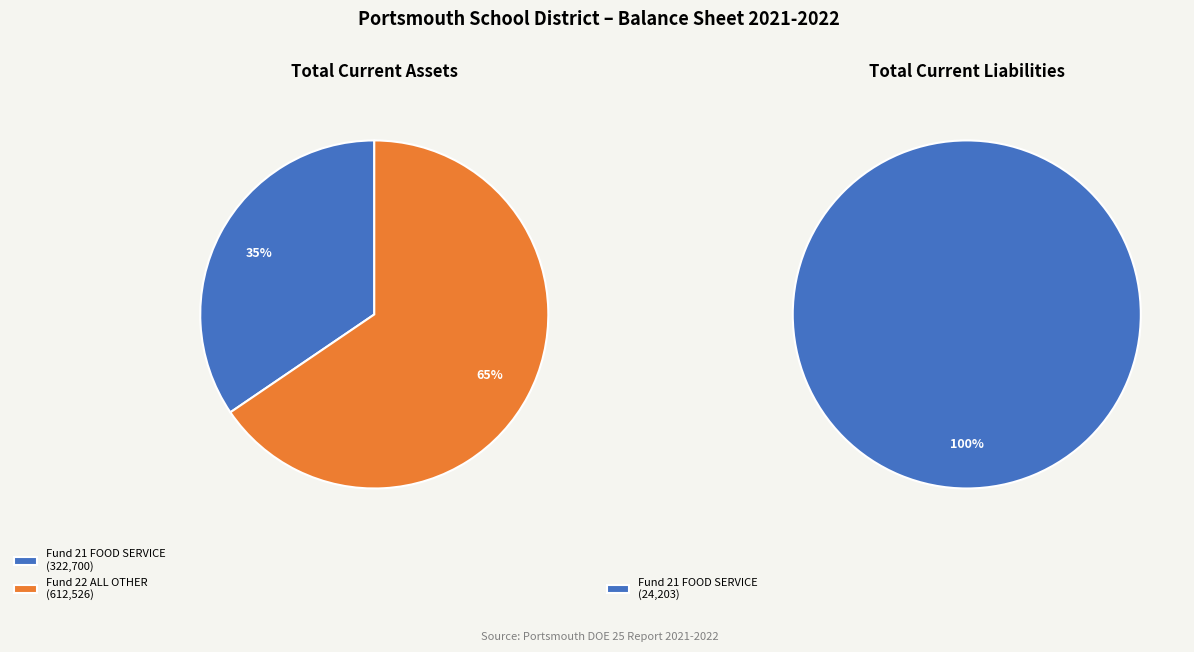

What percentage is the Fund 22 ALL OTHER slice, to the nearest percent?

65%